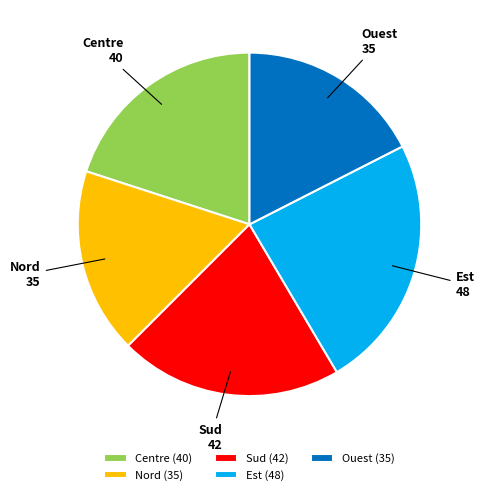

Is there a majority slice in this chart?

No